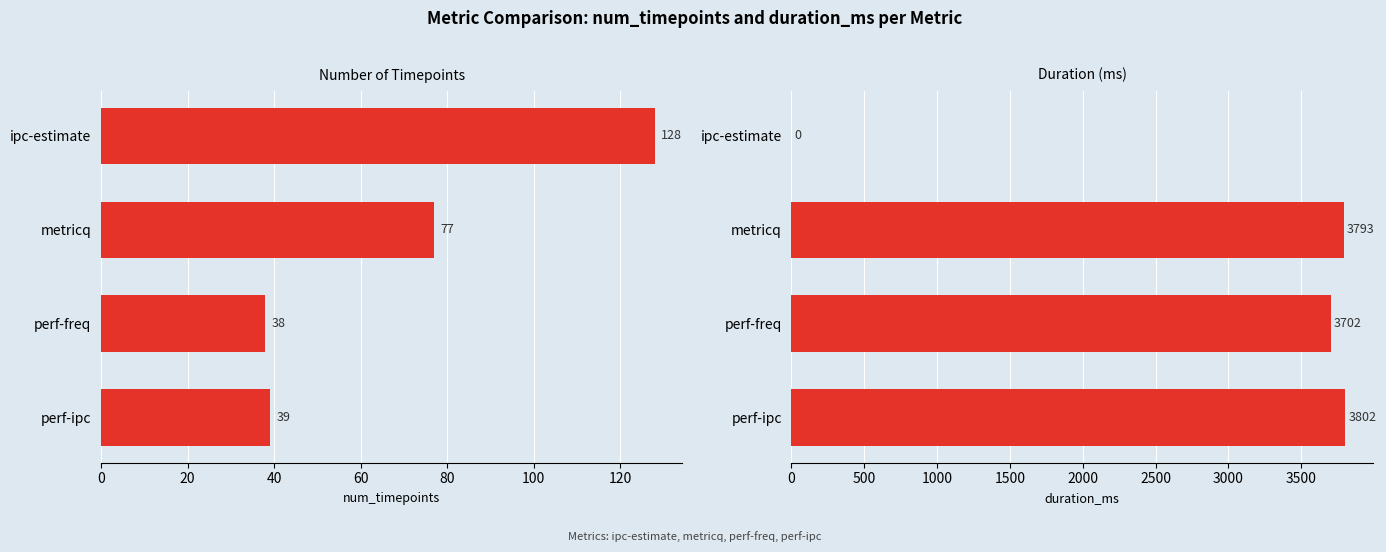

What are all the series names shown in the legend?

num_timepoints, duration_ms